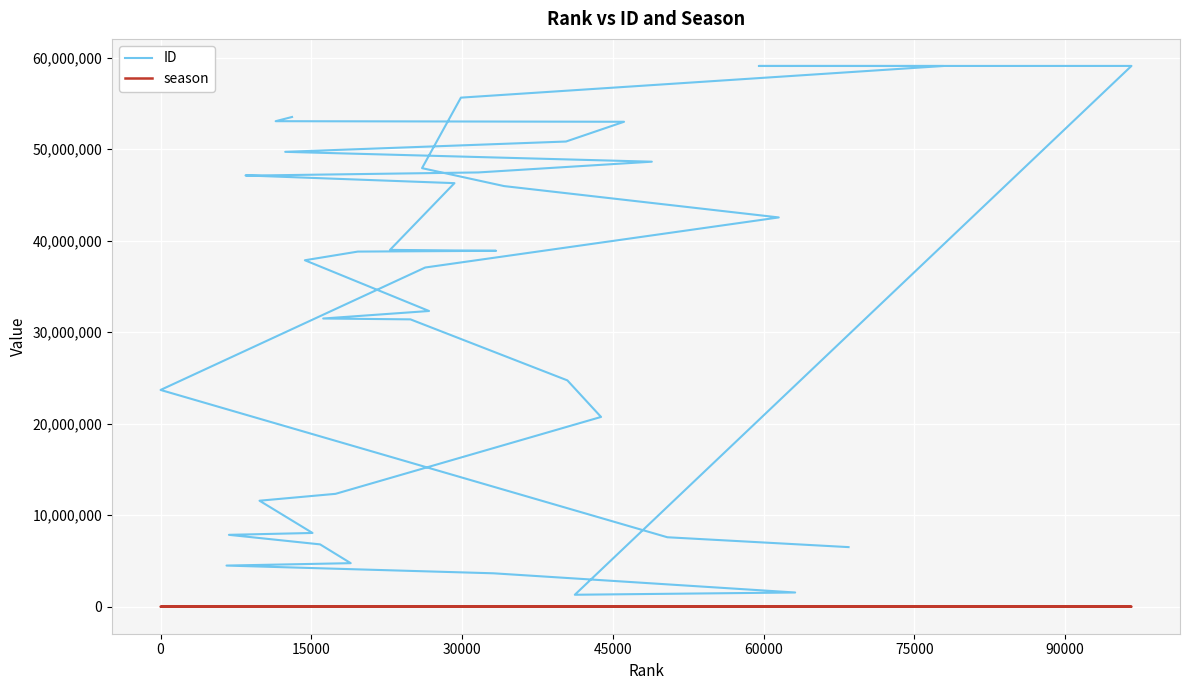

Which series has the largest total across all categories?

ID